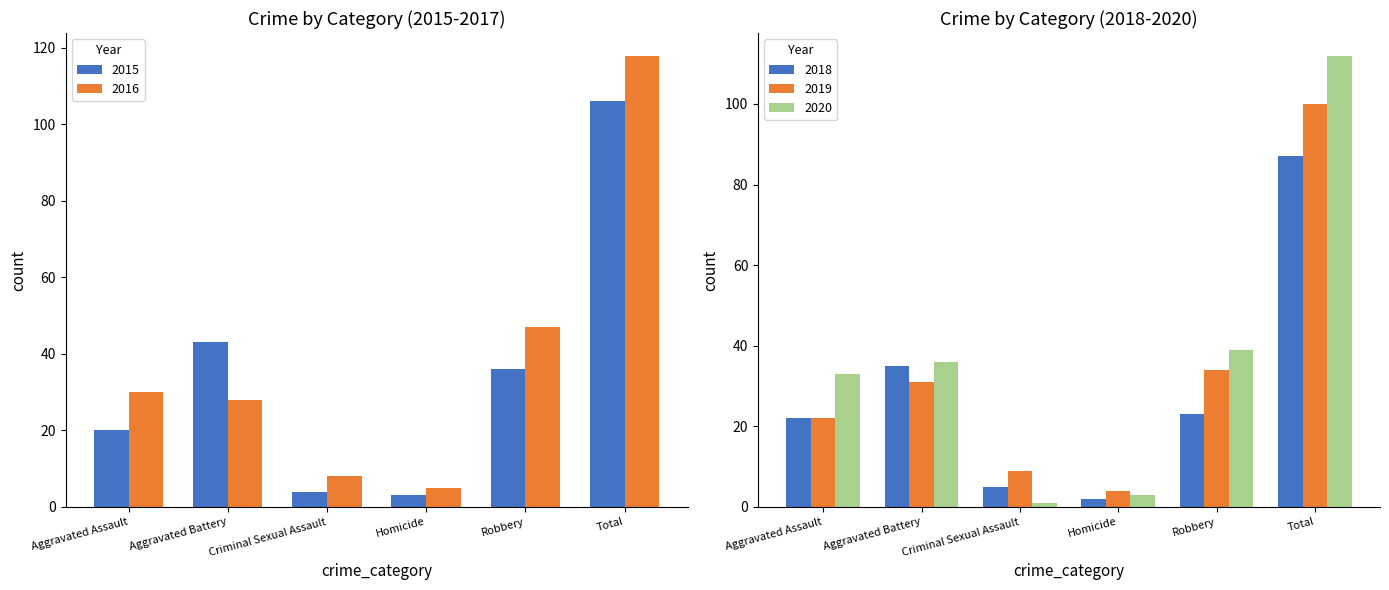

What is the value of the 2016 bar at the 4th from the left?

5